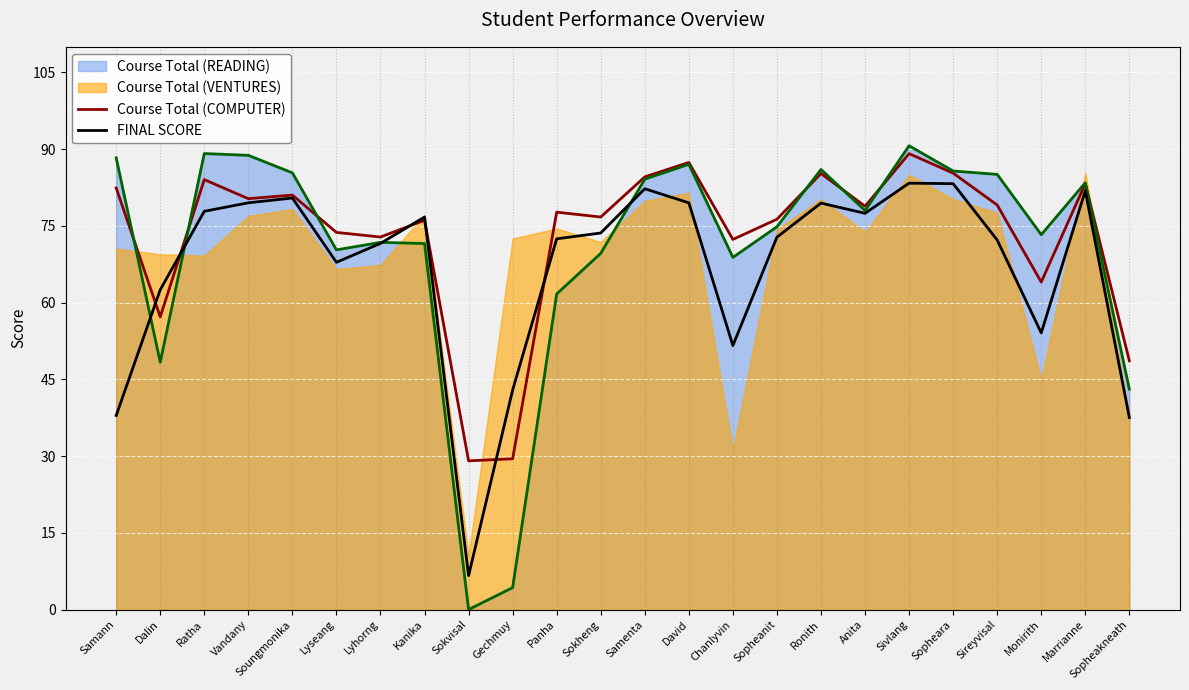

True or false: Course Total (COMPUTER) and FINAL SCORE intersect in this chart.

True